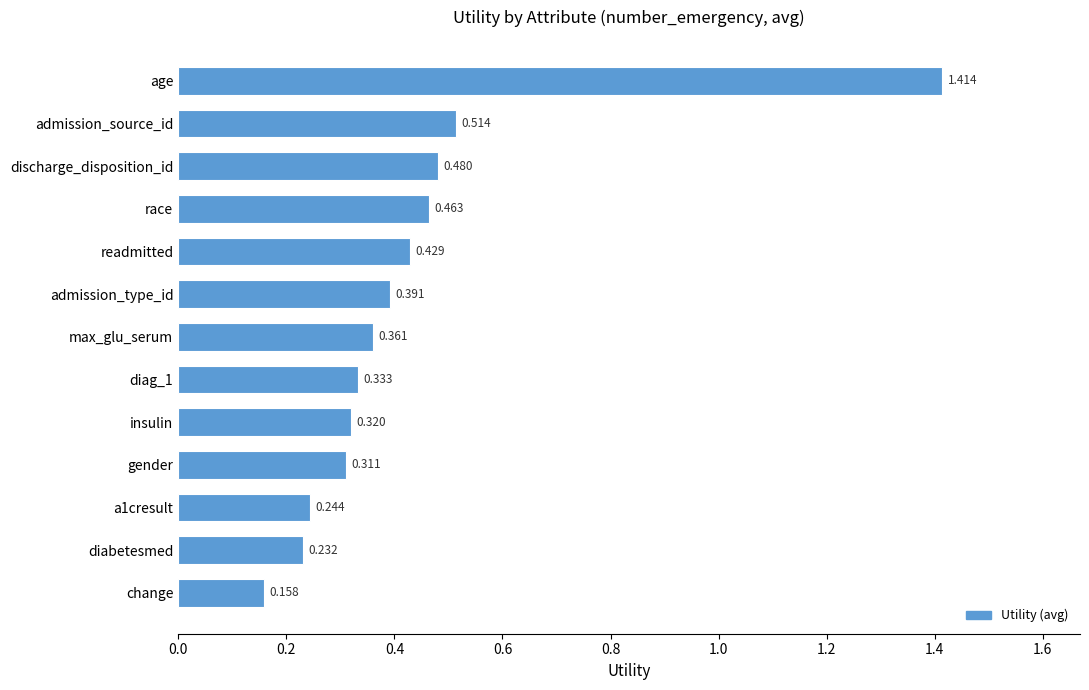

List the labels in order of value, largest first.

age, admission_source_id, discharge_disposition_id, race, readmitted, admission_type_id, max_glu_serum, diag_1, insulin, gender, a1cresult, diabetesmed, change